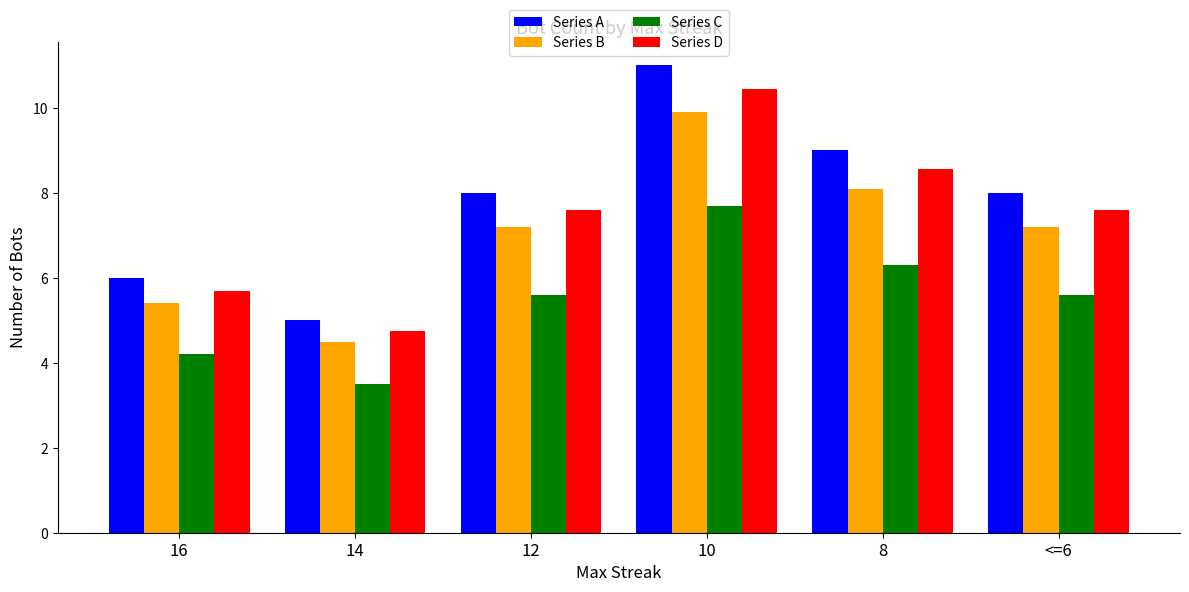

Rank the series at 10 from highest to lowest value.

Series A, Series D, Series B, Series C